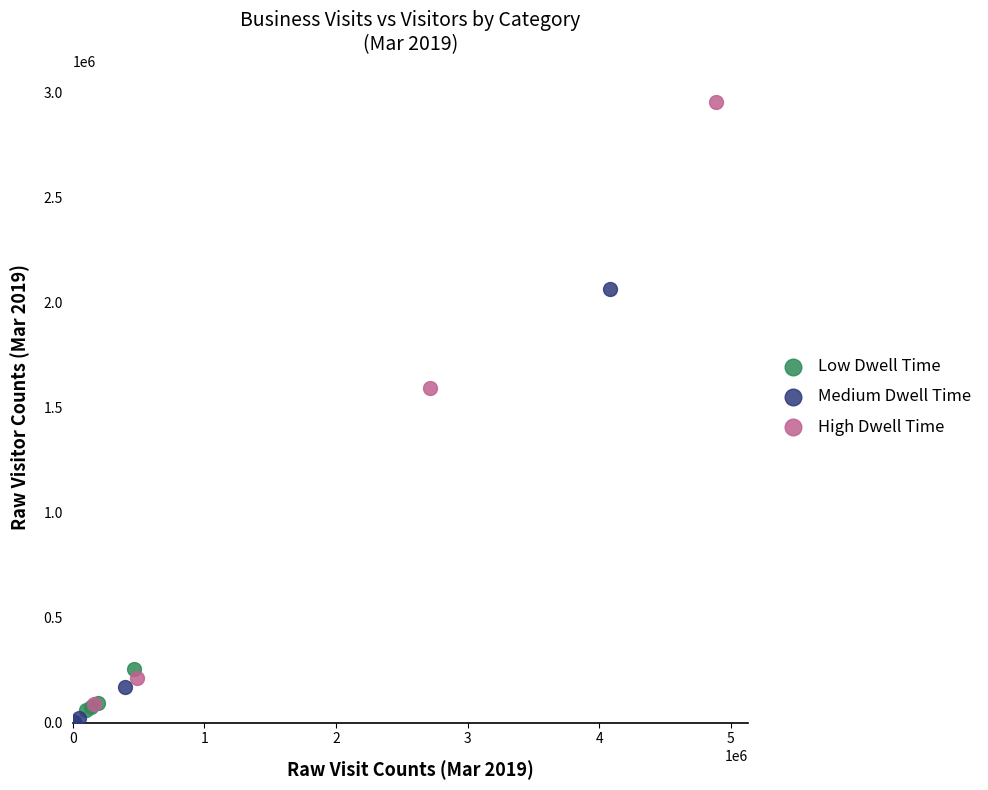

Which series reaches the maximum Y coordinate?

High Dwell Time